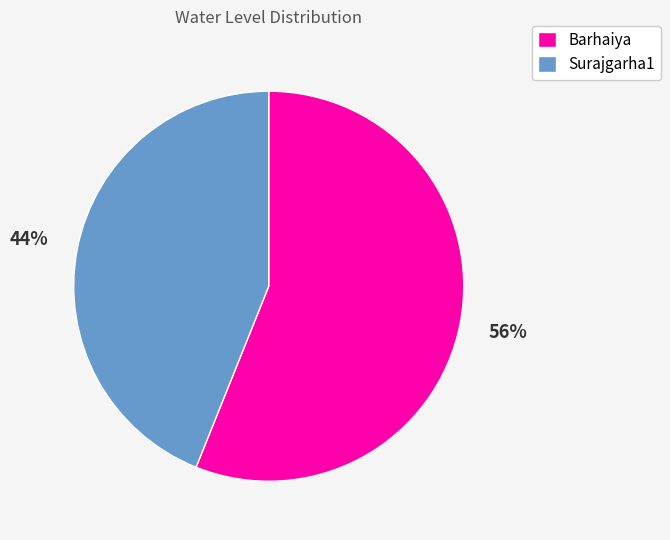

Which has a higher value, Barhaiya or Surajgarha1?

Barhaiya